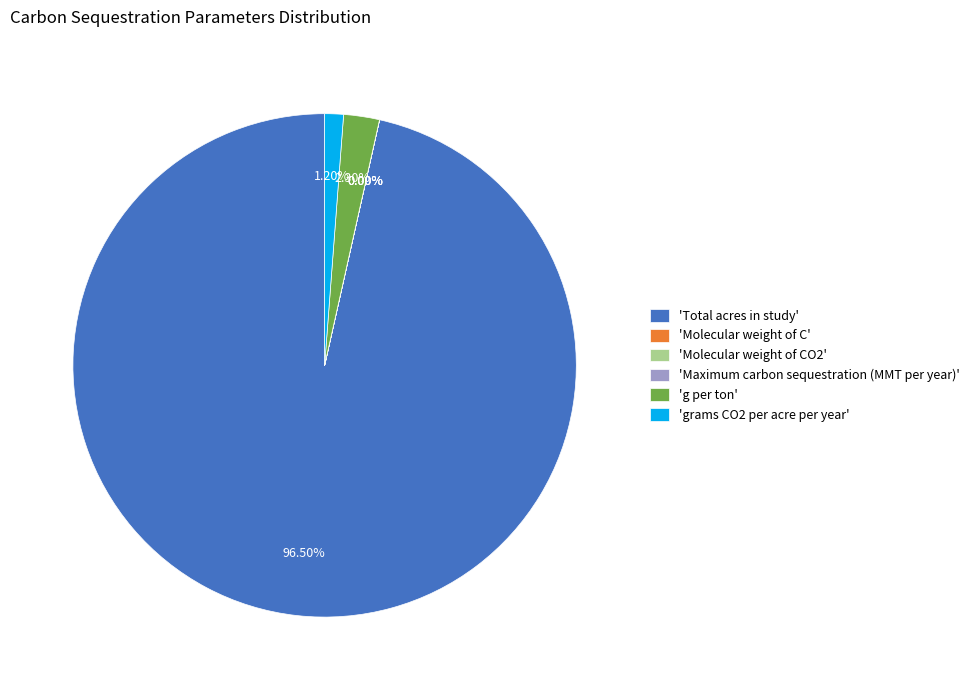

Between 'Total acres in study' and 'grams CO2 per acre per year', which is larger?

'Total acres in study'